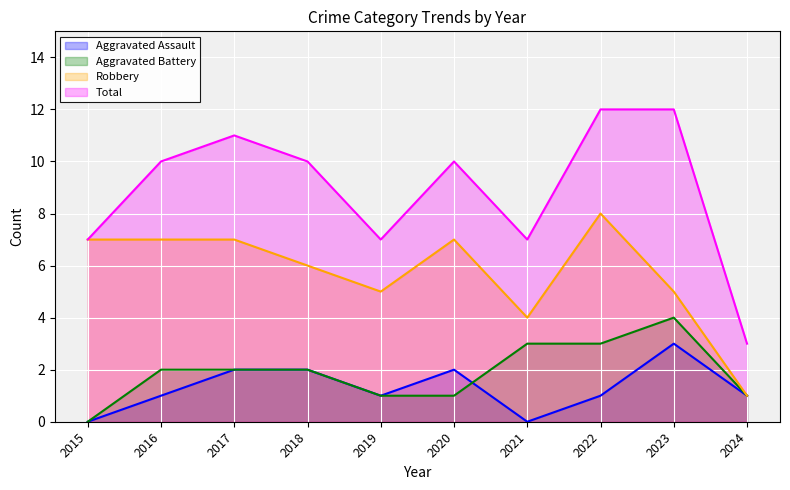

What is the average value of the Aggravated Assault series?

1